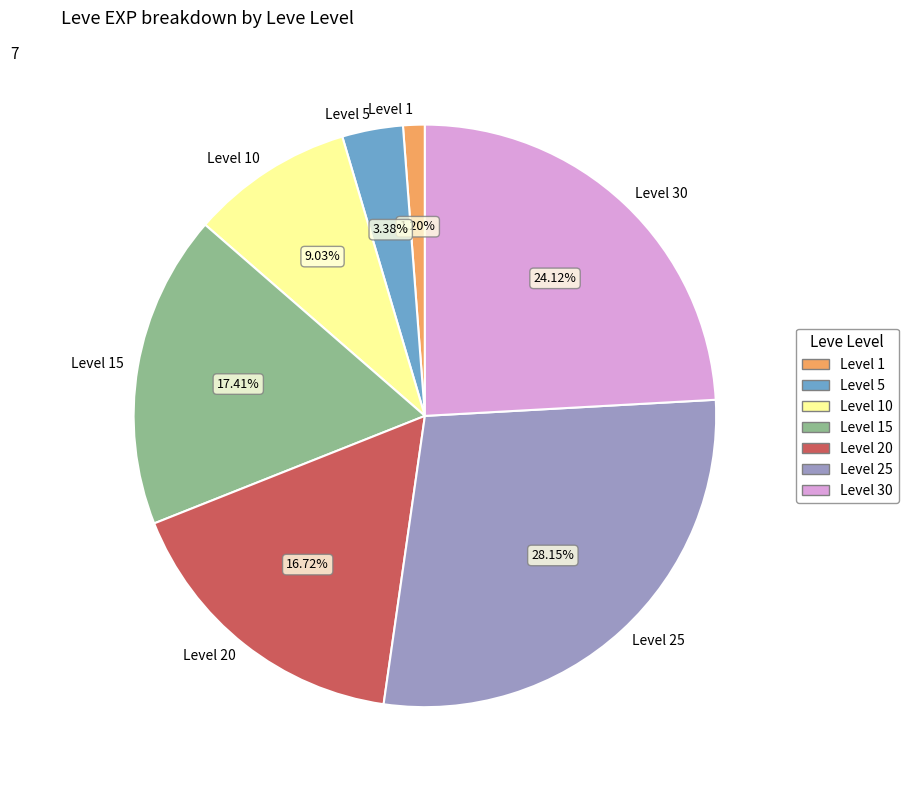

How many segments does this pie chart have?

7